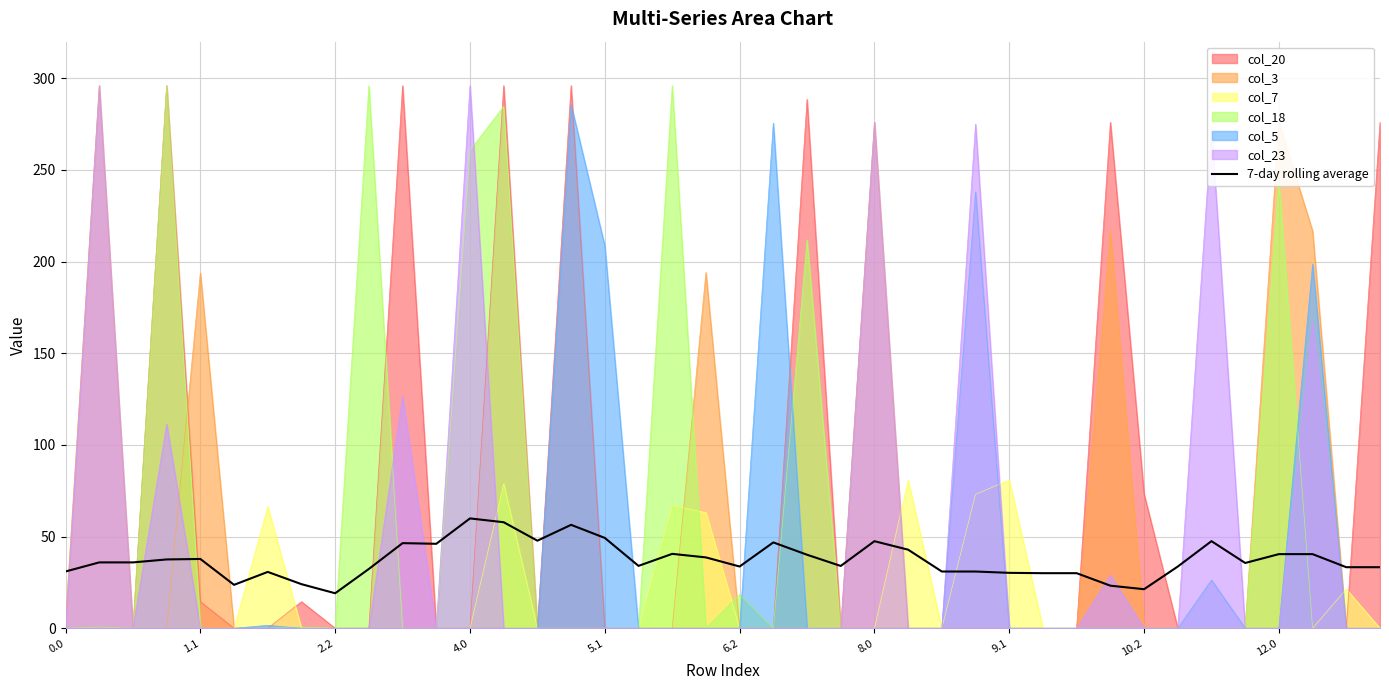

Between 14 and 11, which is larger?

14